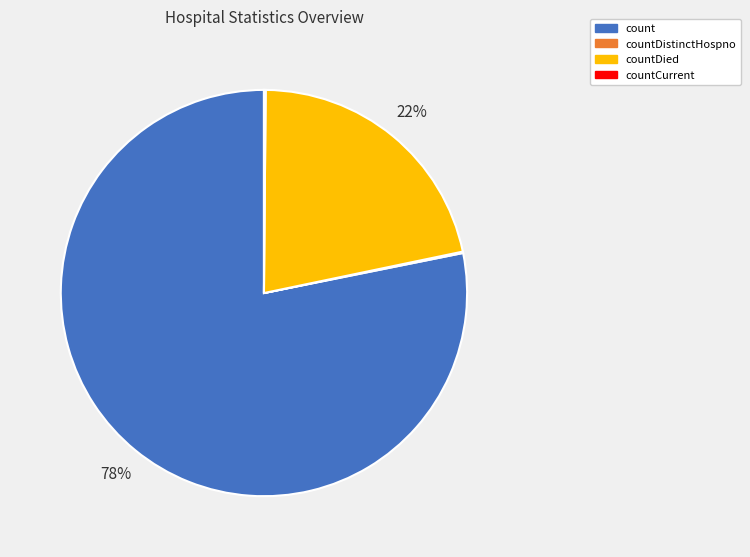

What is the largest slice in the pie chart?

count